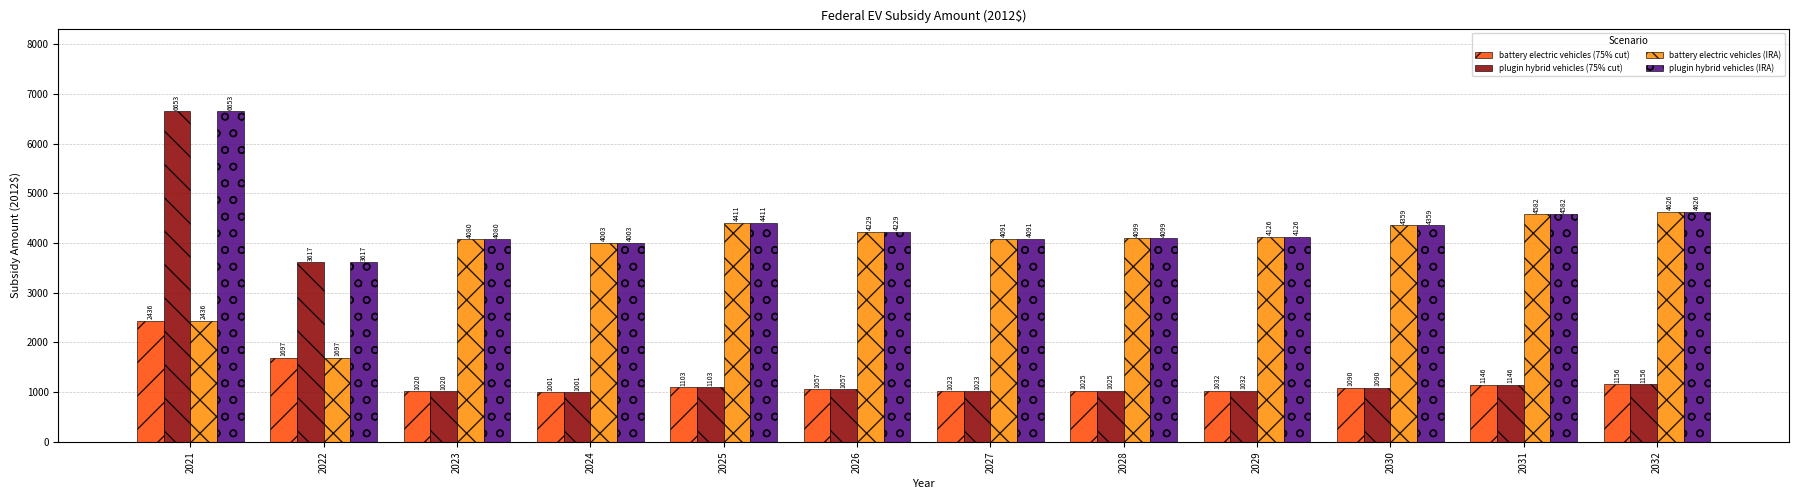

List the labels in order of plugin hybrid vehicles (75% cut) value, largest first.

2021, 2022, 2032, 2031, 2025, 2030, 2026, 2029, 2028, 2027, 2023, 2024